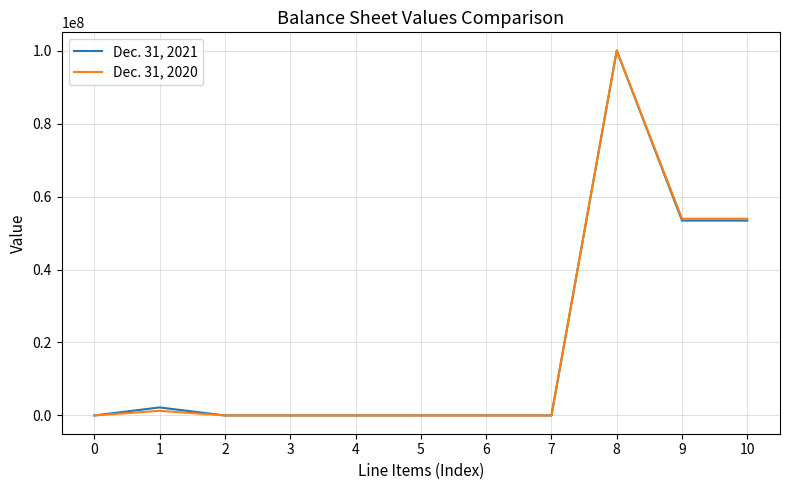

Read the Dec. 31, 2021 value at 1.

2202503.0